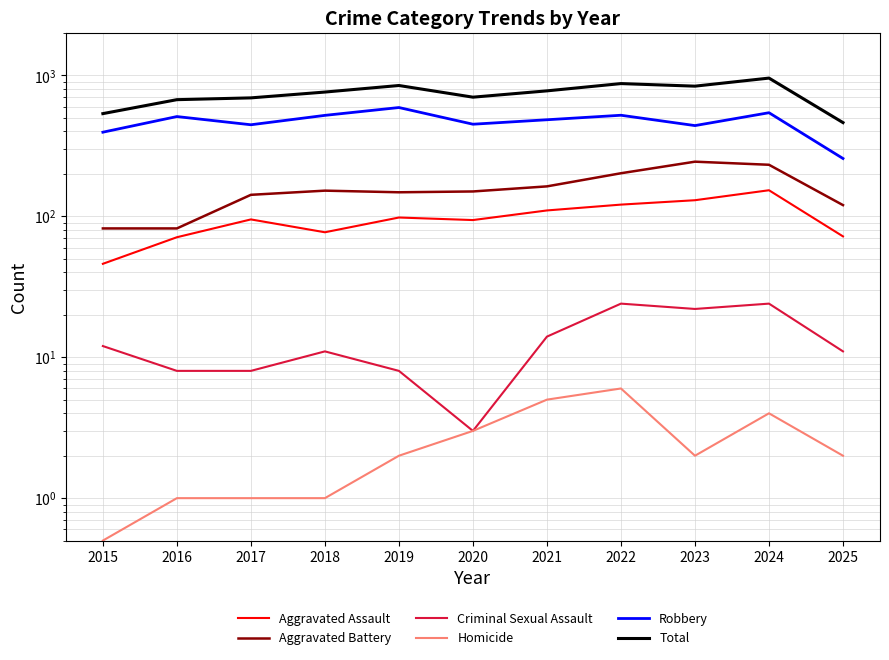

What value does the Criminal Sexual Assault series have at 2015?

12.0